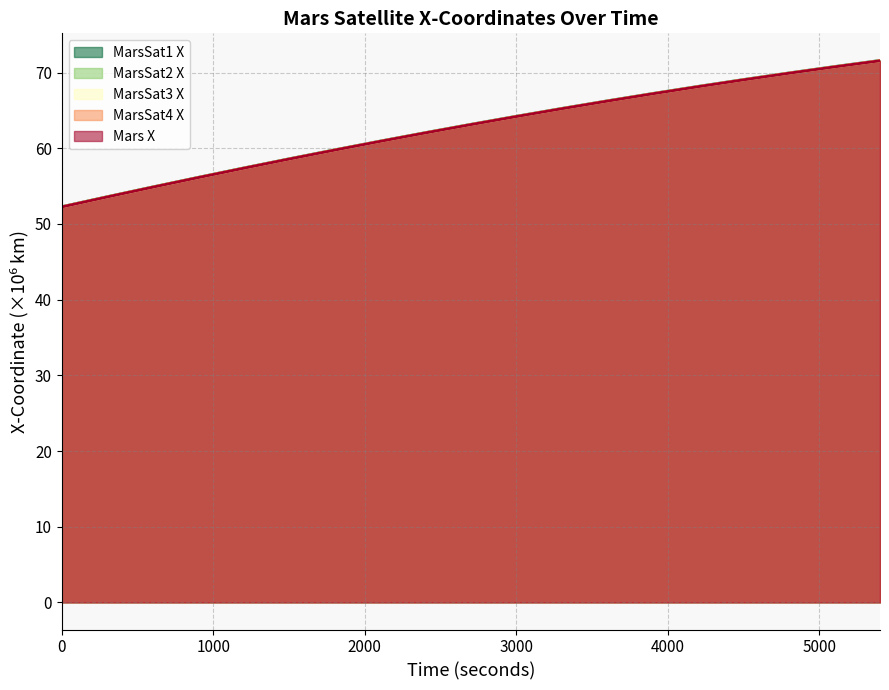

What is the maximum value for MarsSat2 X?

71.6